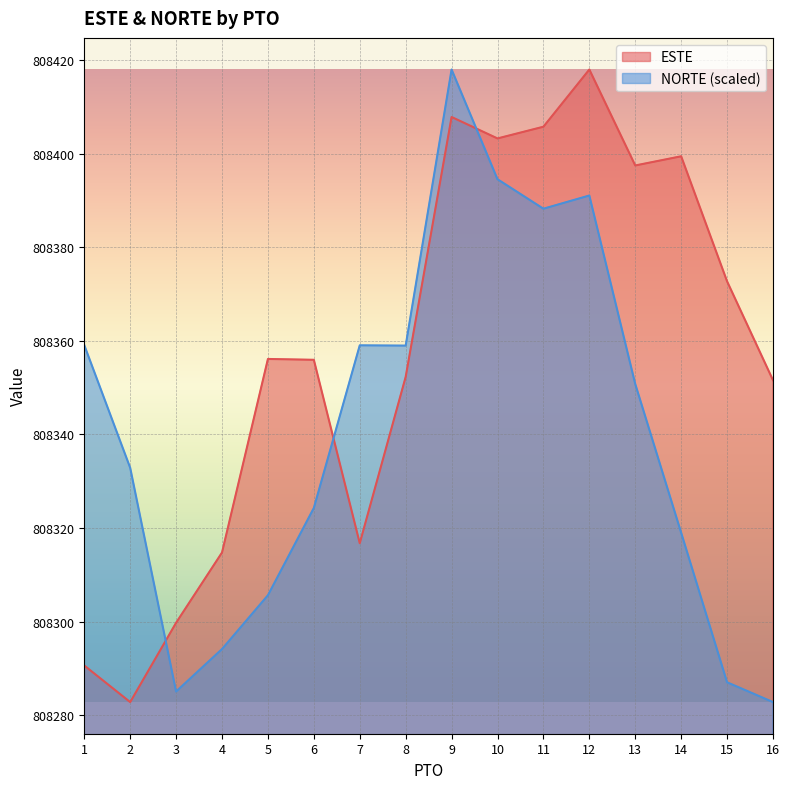

Which has a higher value, 14 or 7?

14